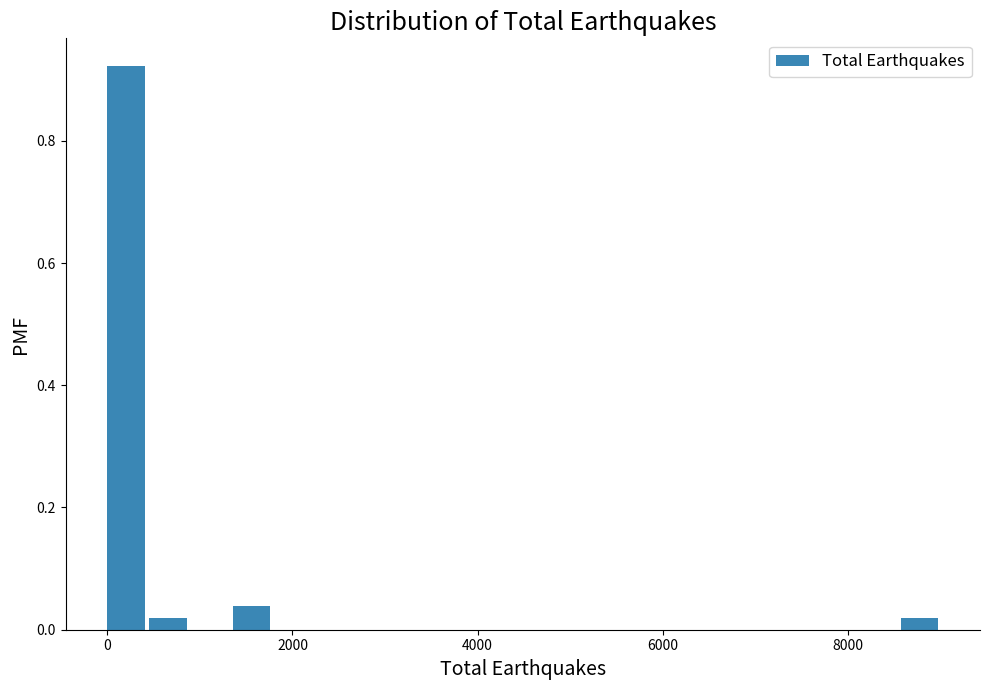

Read against the x-axis, roughly where is the centre of the tallest bar?

200